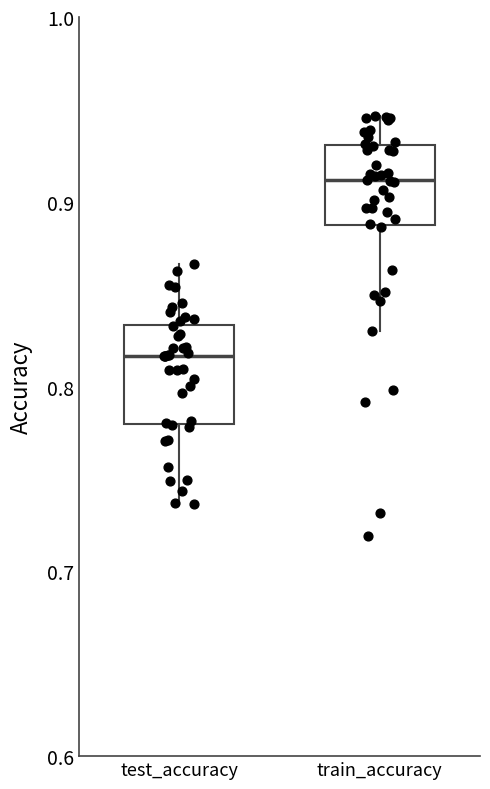

Where is the upper edge of the box for train_accuracy on the y-axis? The values are not printed on the chart, so give them approximately, as read against the axis.

0.93